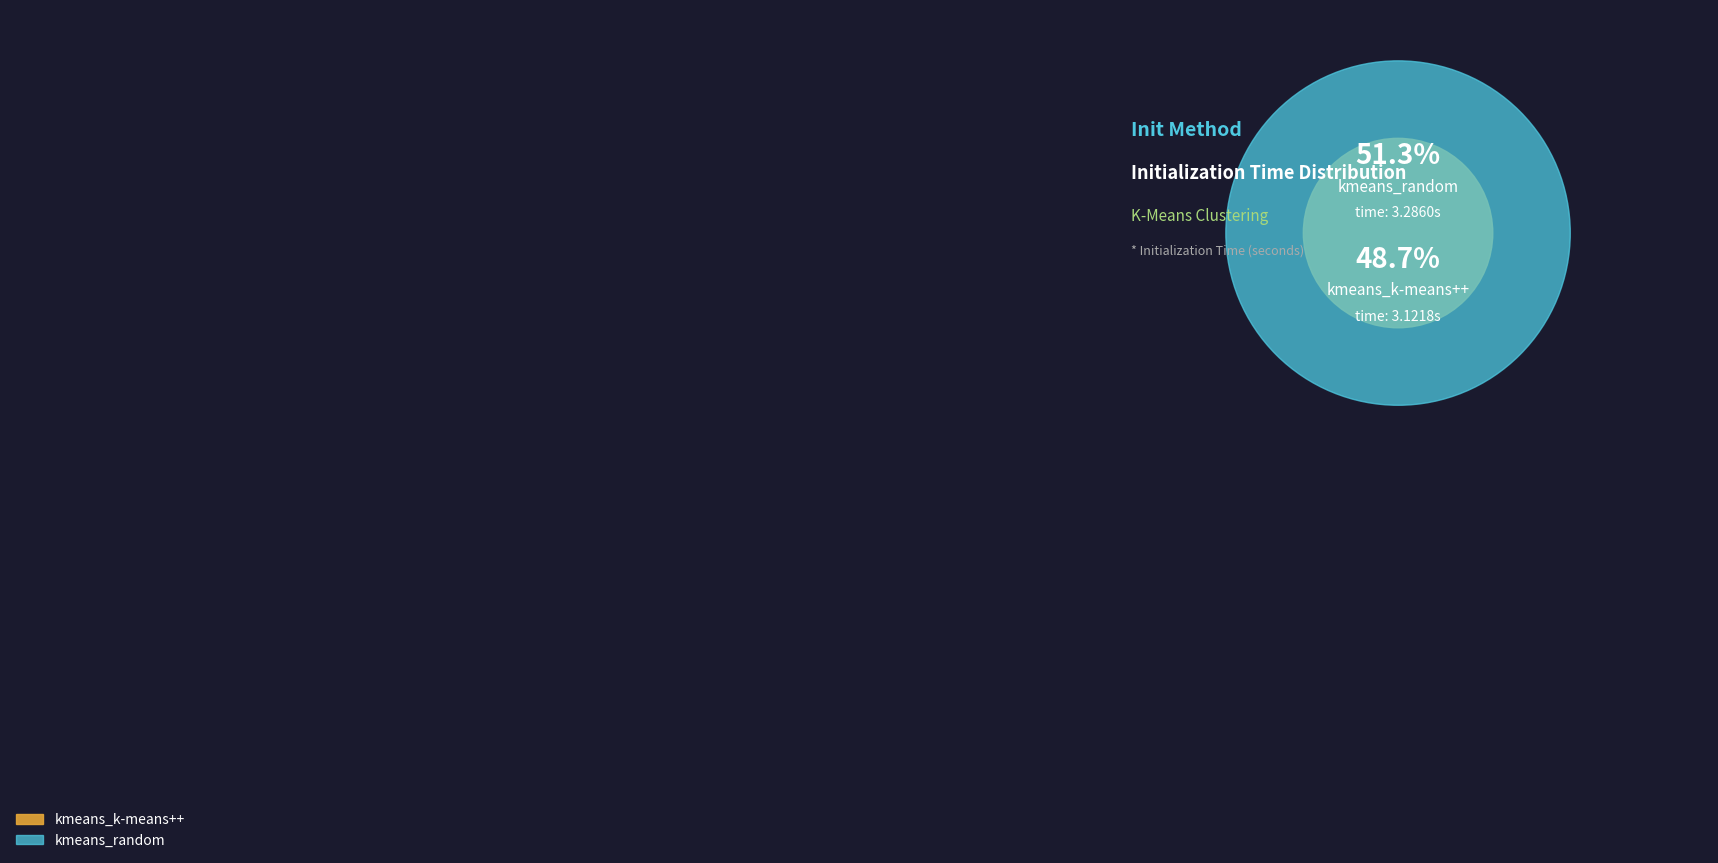

Does kmeans_k-means++ account for over 50% of the chart?

No